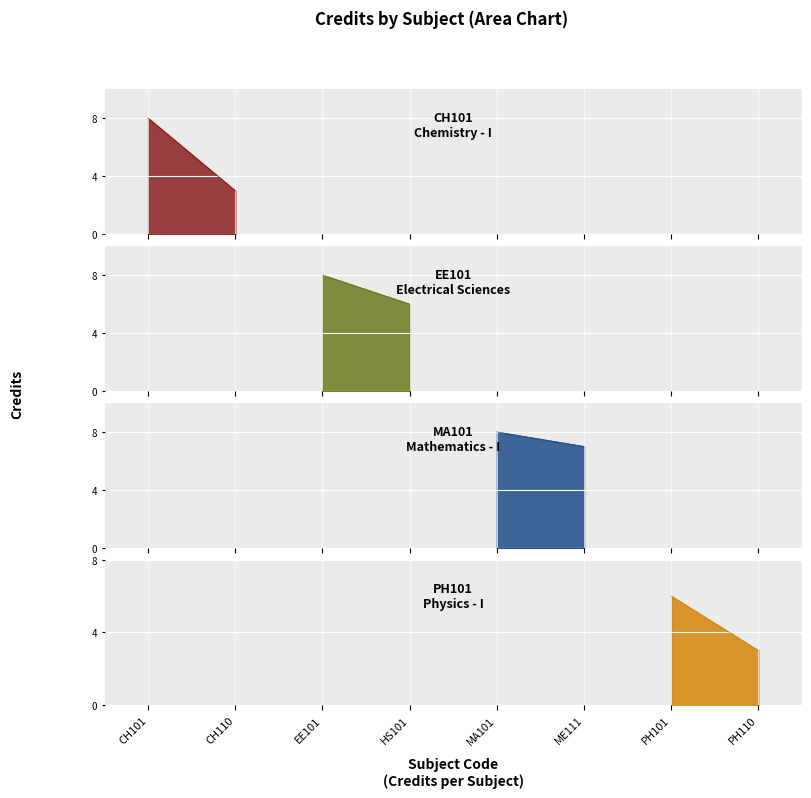

Approximately how many times larger is the value at MA101 compared to CH101?

1.0